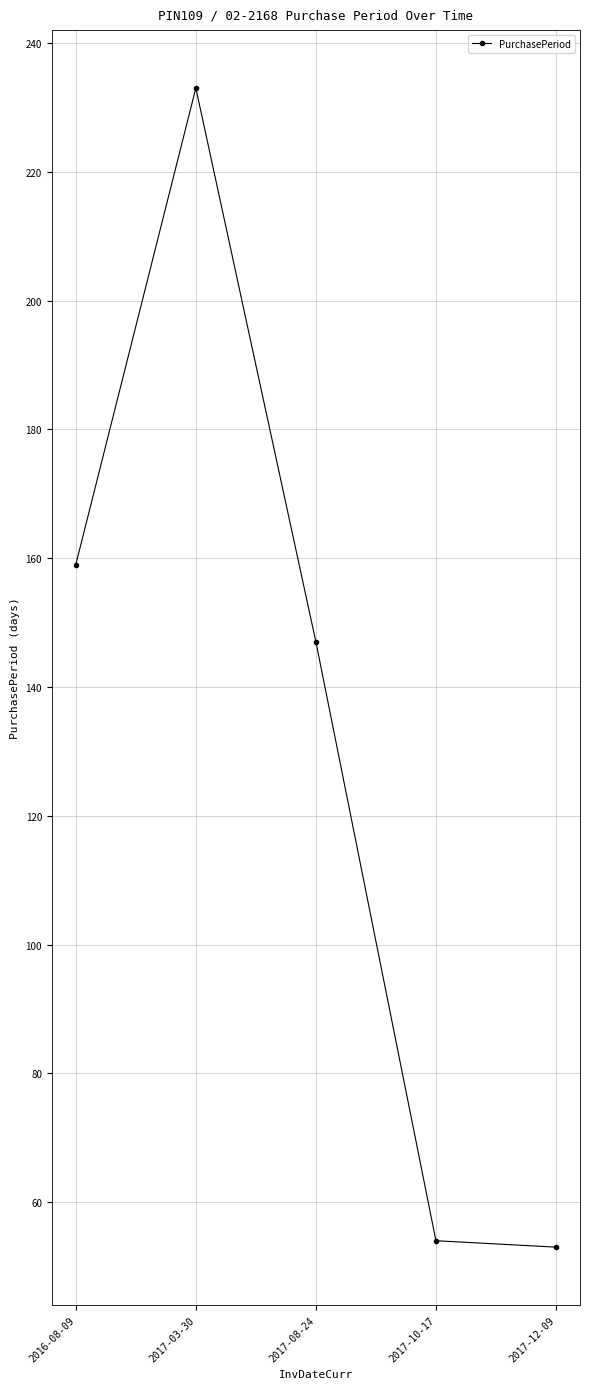

What is the difference between the maximum and minimum values?

180